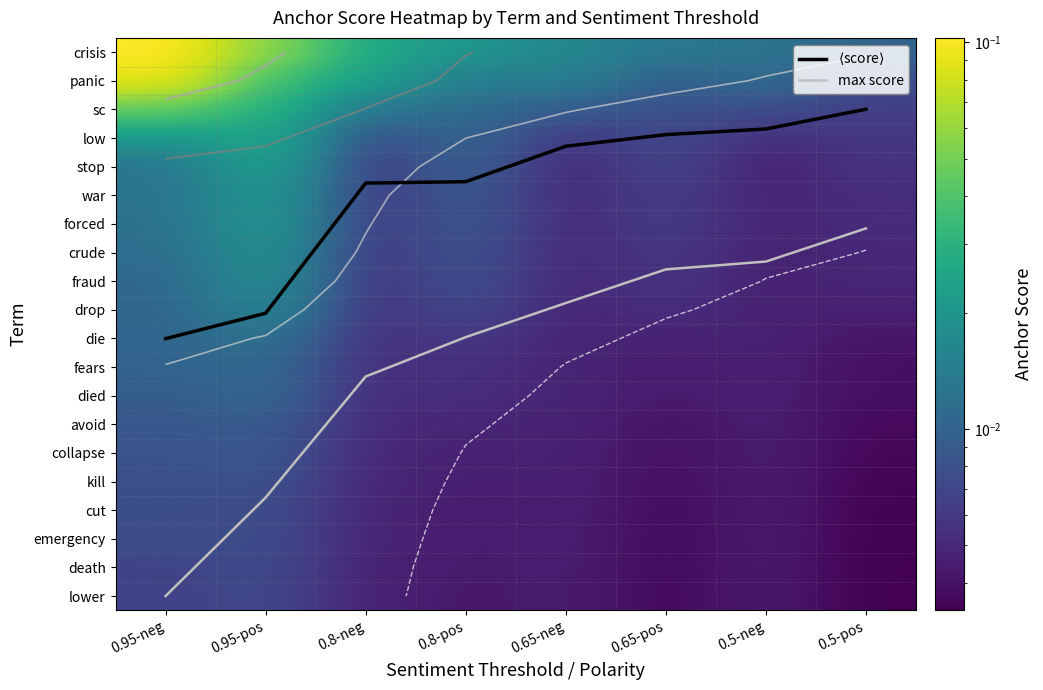

Which has a higher value, 0.8-pos or 0.8-neg?

0.8-neg